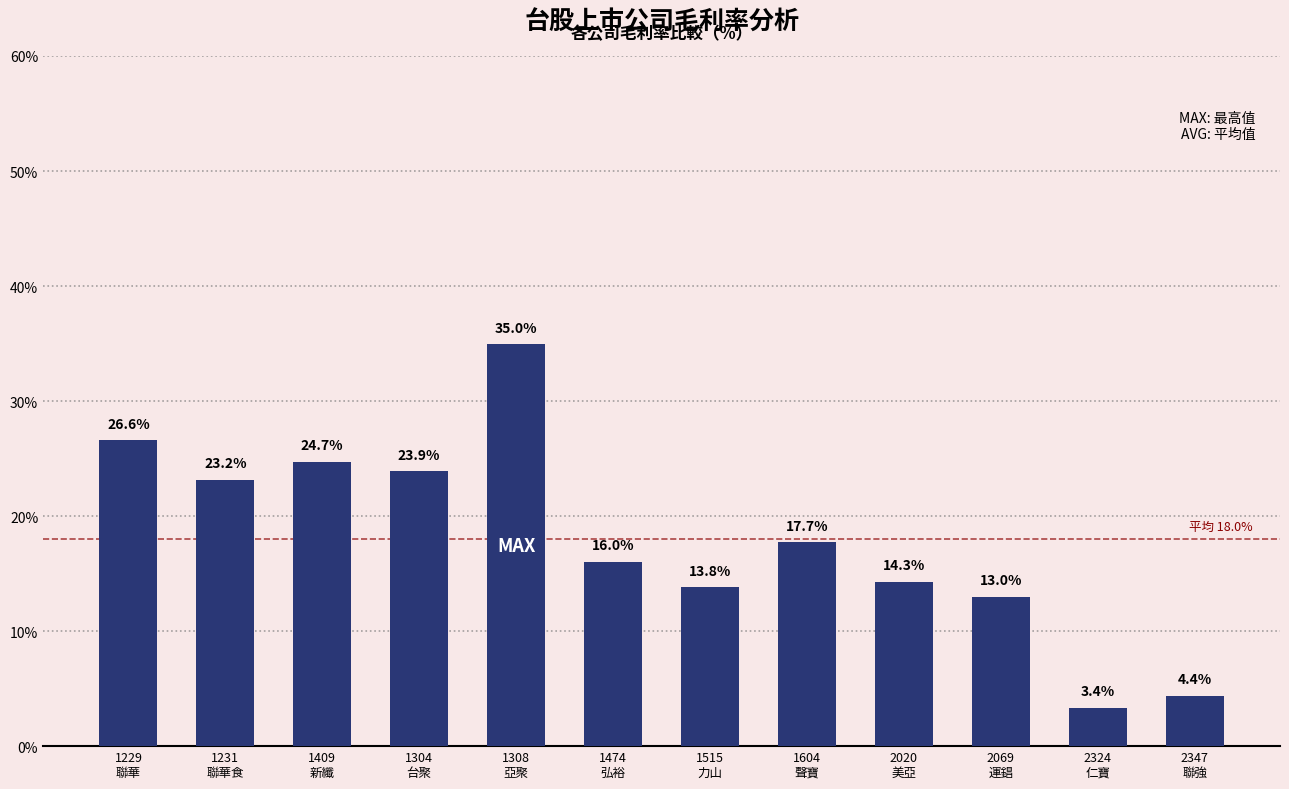

Does the chart contain stacked bars?

No